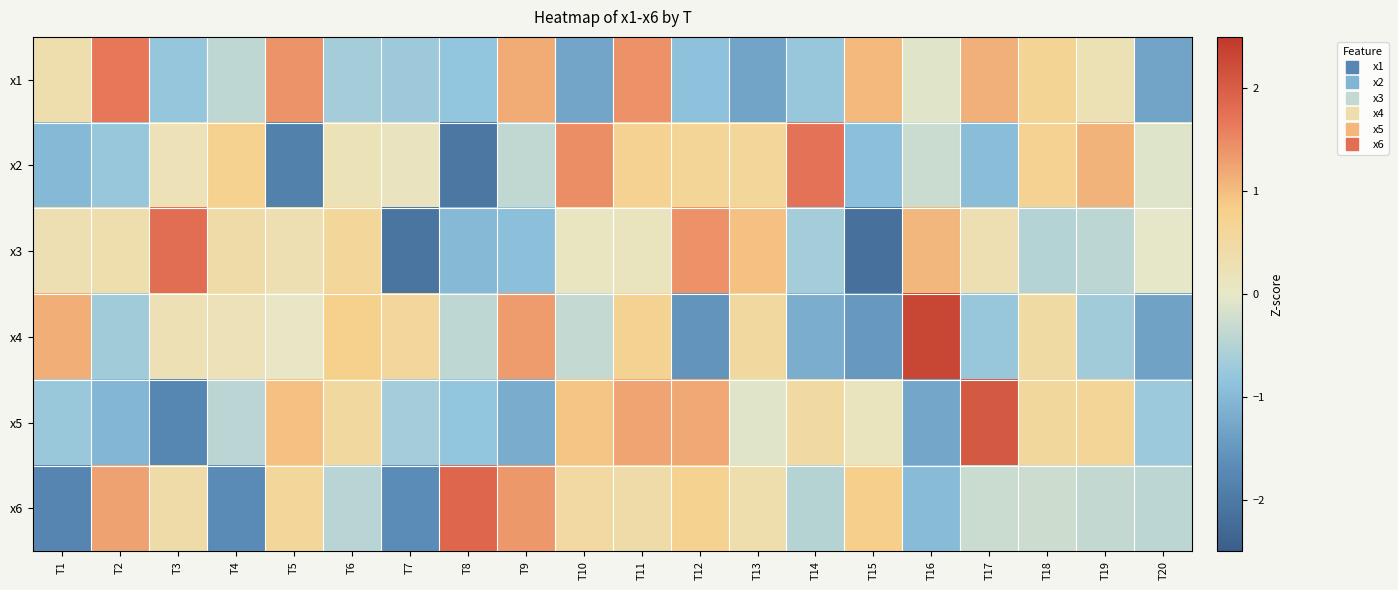

Reading right to left, extract all data points from this chart.

x1: T20=-1.3	T19=0.2	T18=0.7	T17=1.1	T16=-0.1	T15=1.0	T14=-0.8	T13=-1.3	T12=-0.9	T11=1.4	T10=-1.3	T9=1.2	T8=-0.8	T7=-0.7	T6=-0.6	T5=1.4	T4=-0.4	T3=-0.8	T2=1.7	T1=0.4
x2: T20=-0.1	T19=1.1	T18=0.7	T17=-0.9	T16=-0.3	T15=-0.9	T14=1.7	T13=0.6	T12=0.6	T11=0.7	T10=1.5	T9=-0.4	T8=-2.0	T7=0.1	T6=0.2	T5=-1.9	T4=0.8	T3=0.2	T2=-0.8	T1=-1.0
x3: T20=-0.0	T19=-0.4	T18=-0.5	T17=0.3	T16=1.1	T15=-2.2	T14=-0.7	T13=1.0	T12=1.4	T11=0.1	T10=0.1	T9=-0.9	T8=-1.0	T7=-2.1	T6=0.6	T5=0.3	T4=0.4	T3=1.8	T2=0.3	T1=0.3
x4: T20=-1.3	T19=-0.7	T18=0.5	T17=-0.8	T16=2.3	T15=-1.5	T14=-1.2	T13=0.5	T12=-1.6	T11=0.7	T10=-0.3	T9=1.3	T8=-0.4	T7=0.6	T6=0.8	T5=0.1	T4=0.2	T3=0.3	T2=-0.7	T1=1.1
x5: T20=-0.7	T19=0.6	T18=0.6	T17=2.1	T16=-1.3	T15=0.1	T14=0.5	T13=-0.1	T12=1.2	T11=1.2	T10=0.9	T9=-1.2	T8=-0.8	T7=-0.7	T6=0.5	T5=1.0	T4=-0.4	T3=-1.8	T2=-1.0	T1=-0.8
x6: T20=-0.4	T19=-0.4	T18=-0.3	T17=-0.3	T16=-1.0	T15=0.8	T14=-0.5	T13=0.3	T12=0.7	T11=0.4	T10=0.5	T9=1.4	T8=1.9	T7=-1.7	T6=-0.5	T5=0.6	T4=-1.7	T3=0.4	T2=1.3	T1=-1.8